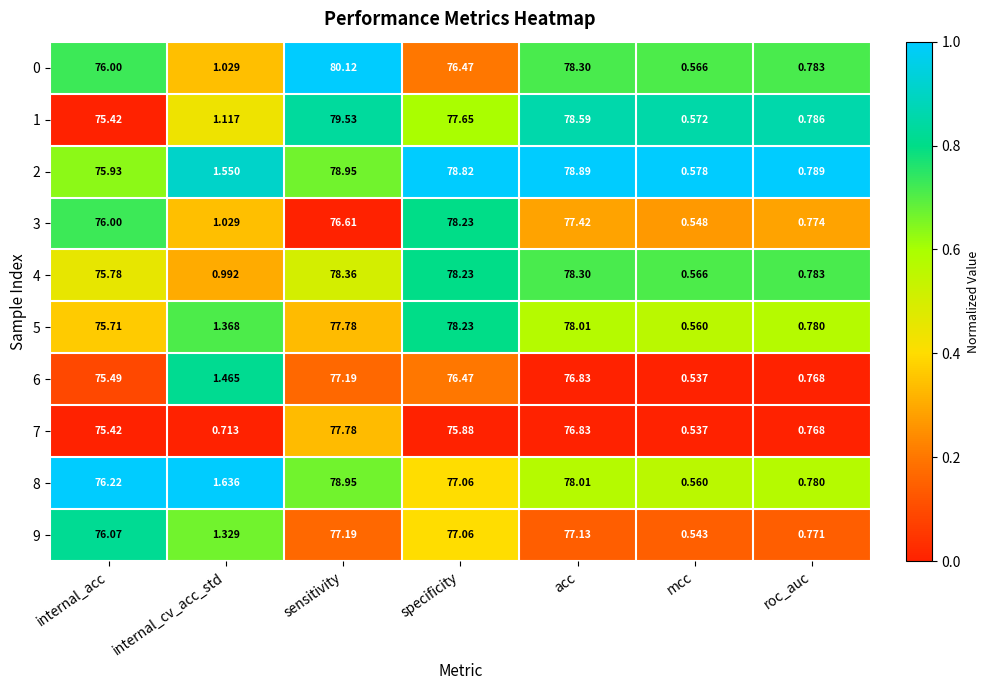

How many data points in 2 are less than 75?

3